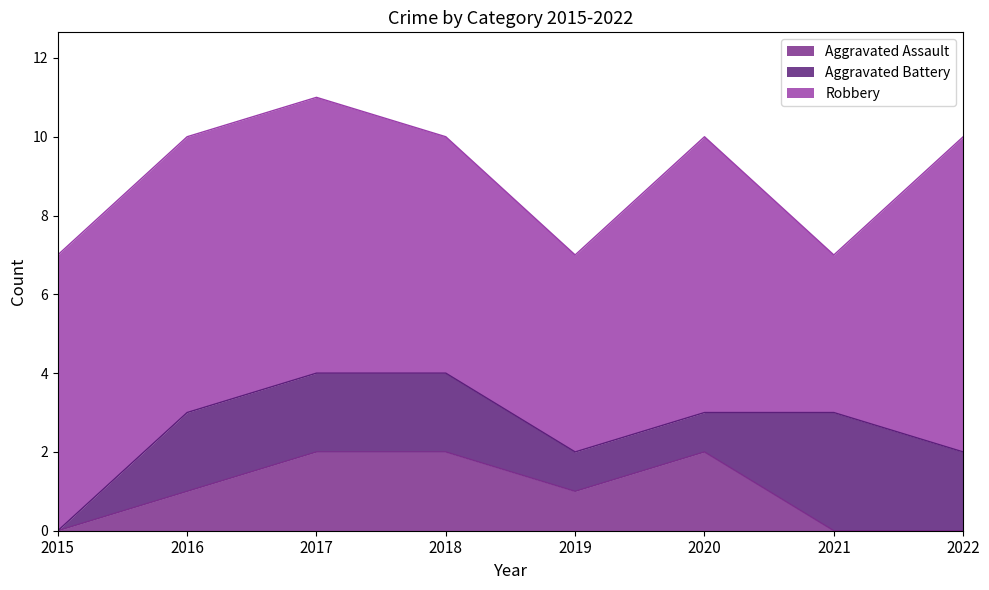

Between 2018 and 2022, which series saw the biggest shift?

Aggravated Assault